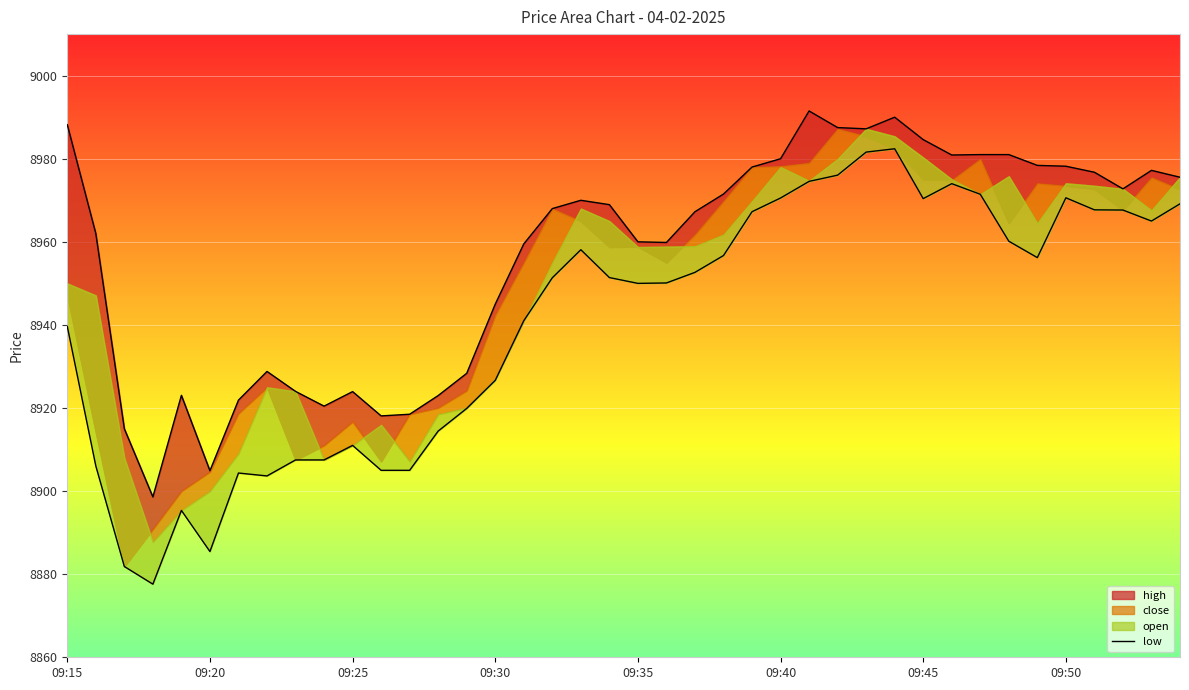

What is the difference between the maximum and minimum values in the low series?

104.8